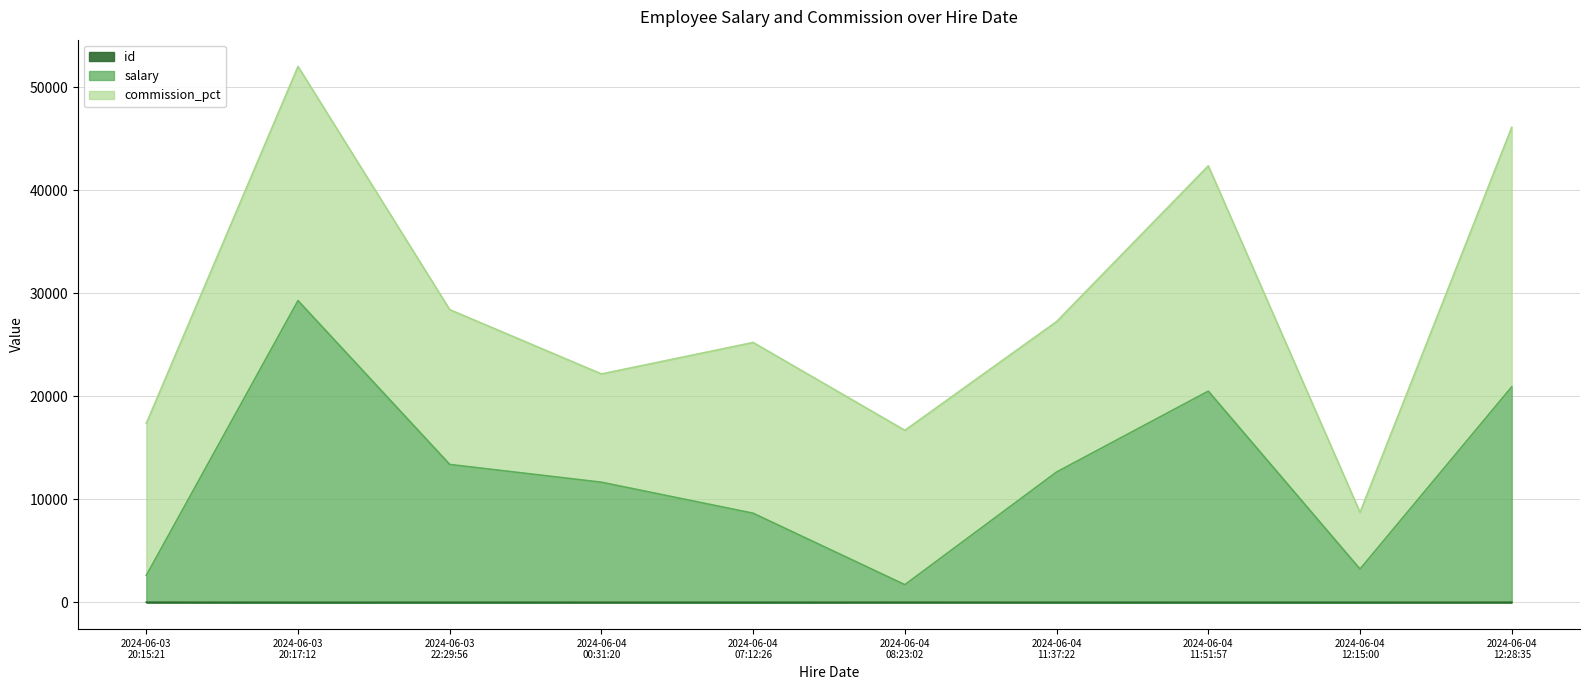

Where does the id series first go above 6?

2024-06-03 20:15:21